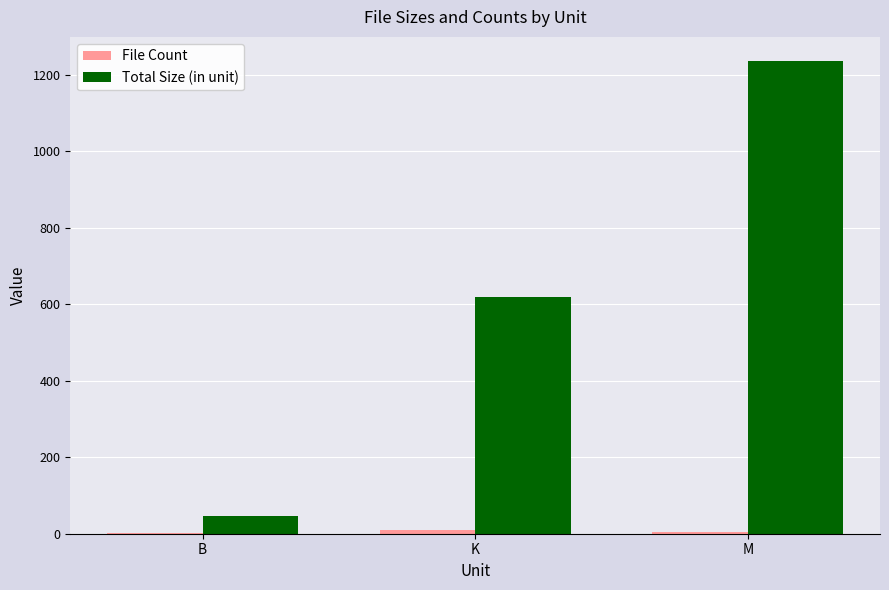

Does the chart contain stacked bars?

No